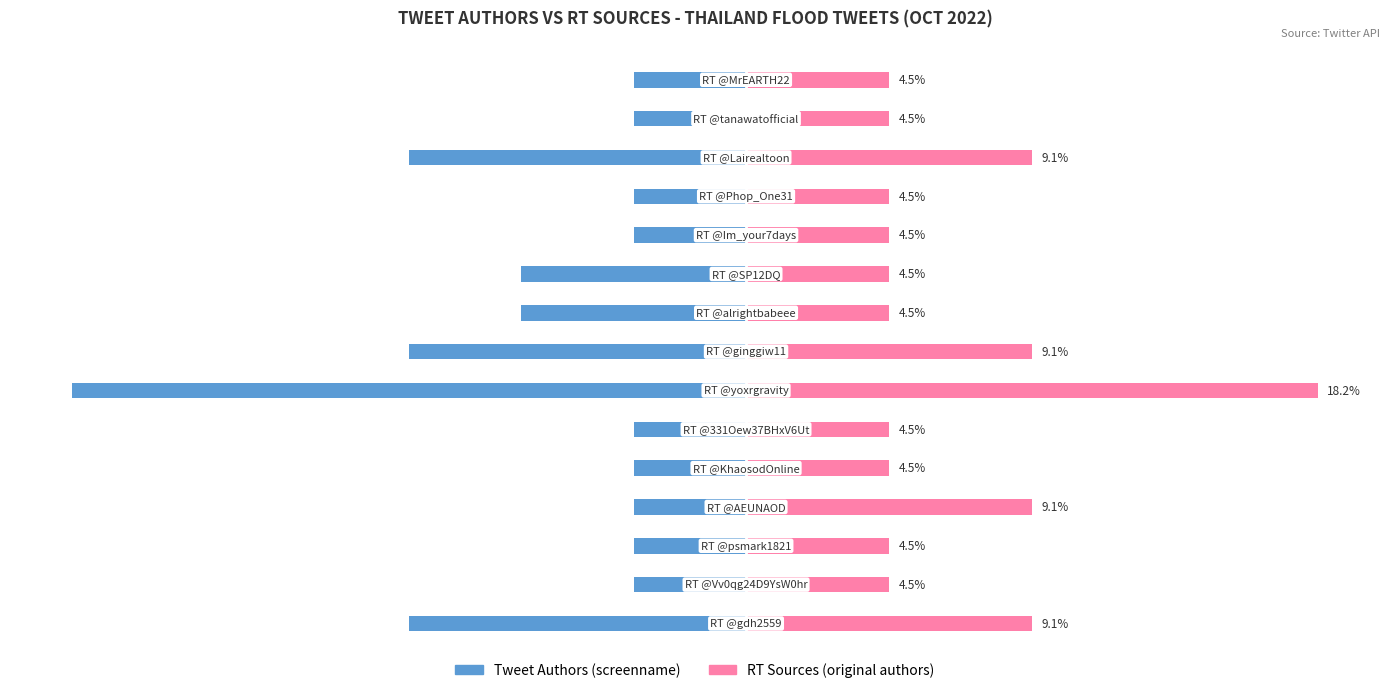

True or false: Tweet Authors (screenname) has a value of -10.7 at 7.

True